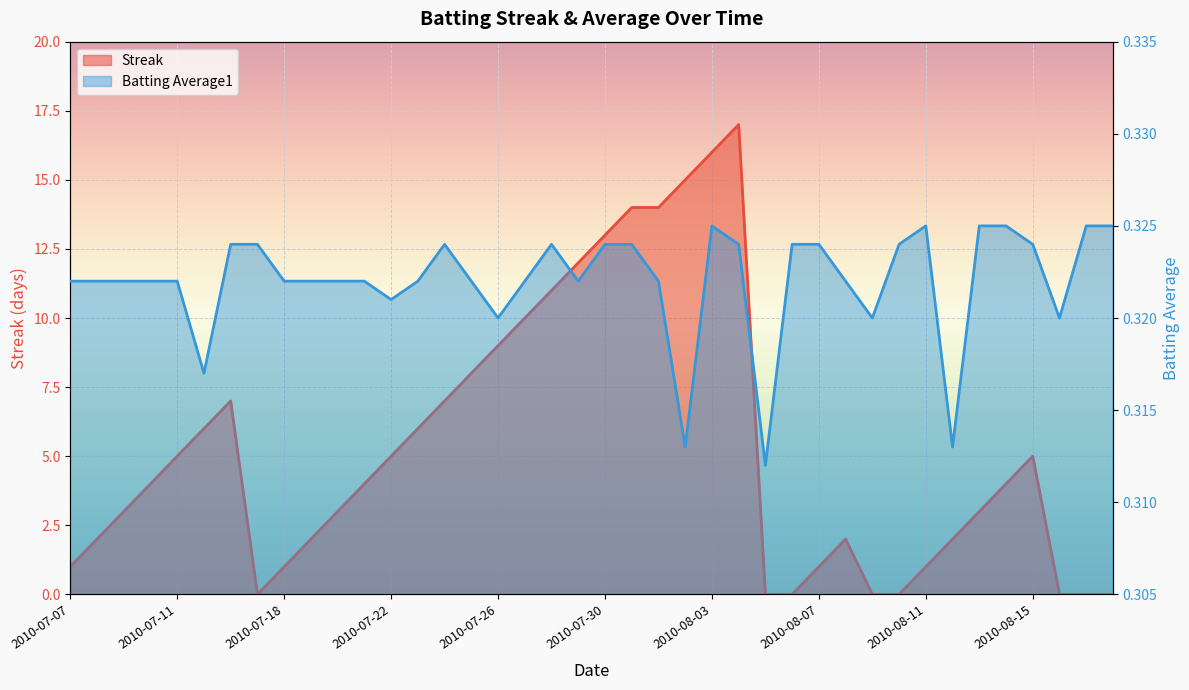

Reading right to left, extract all data points from this chart.

Streak: 2010-08-18=0.0	2010-08-17=0.0	2010-08-16=0.0	2010-08-15=5.0	2010-08-14=4.0	2010-08-13=3.0	2010-08-12=2.0	2010-08-11=1.0	2010-08-10=0.0	2010-08-09=0.0	2010-08-08=2.0	2010-08-07=1.0	2010-08-06=0.0	2010-08-05=0.0	2010-08-04=17.0	2010-08-03=16.0	2010-08-02=15.0	2010-08-01=14.0	2010-07-31=14.0	2010-07-30=13.0	2010-07-29=12.0	2010-07-28=11.0	2010-07-27=10.0	2010-07-26=9.0	2010-07-25=8.0	2010-07-24=7.0	2010-07-23=6.0	2010-07-22=5.0	2010-07-21=4.0	2010-07-20=3.0	2010-07-19=2.0	2010-07-18=1.0	2010-07-17=0.0	2010-07-16=7.0	2010-07-15=6.0	2010-07-11=5.0	2010-07-10=4.0	2010-07-09=3.0	2010-07-08=2.0	2010-07-07=1.0
Batting Average1: 2010-08-18=0.3	2010-08-17=0.3	2010-08-16=0.3	2010-08-15=0.3	2010-08-14=0.3	2010-08-13=0.3	2010-08-12=0.3	2010-08-11=0.3	2010-08-10=0.3	2010-08-09=0.3	2010-08-08=0.3	2010-08-07=0.3	2010-08-06=0.3	2010-08-05=0.3	2010-08-04=0.3	2010-08-03=0.3	2010-08-02=0.3	2010-08-01=0.3	2010-07-31=0.3	2010-07-30=0.3	2010-07-29=0.3	2010-07-28=0.3	2010-07-27=0.3	2010-07-26=0.3	2010-07-25=0.3	2010-07-24=0.3	2010-07-23=0.3	2010-07-22=0.3	2010-07-21=0.3	2010-07-20=0.3	2010-07-19=0.3	2010-07-18=0.3	2010-07-17=0.3	2010-07-16=0.3	2010-07-15=0.3	2010-07-11=0.3	2010-07-10=0.3	2010-07-09=0.3	2010-07-08=0.3	2010-07-07=0.3